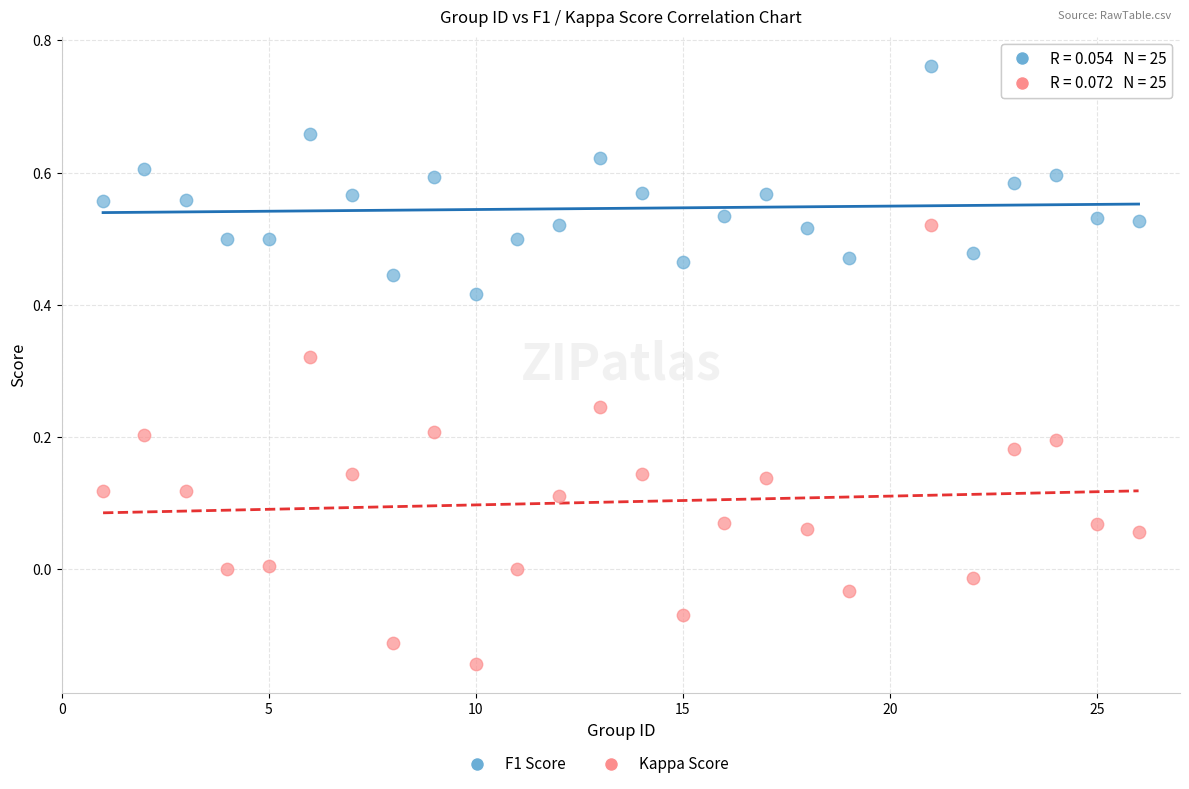

Which series contains the highest Y value?

F1 Score